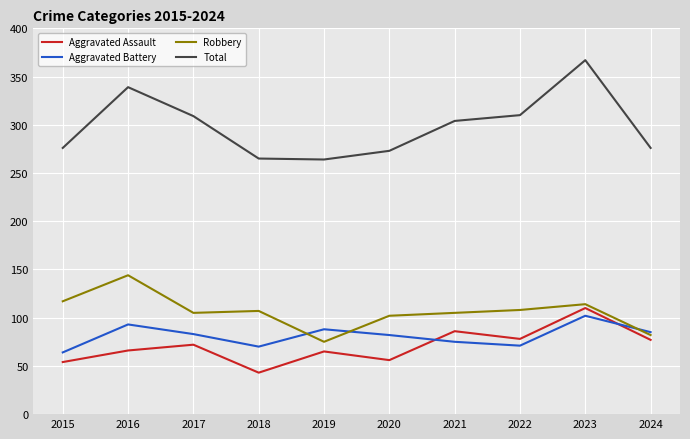

Which series changed the most between 2016 and 2017?

Robbery